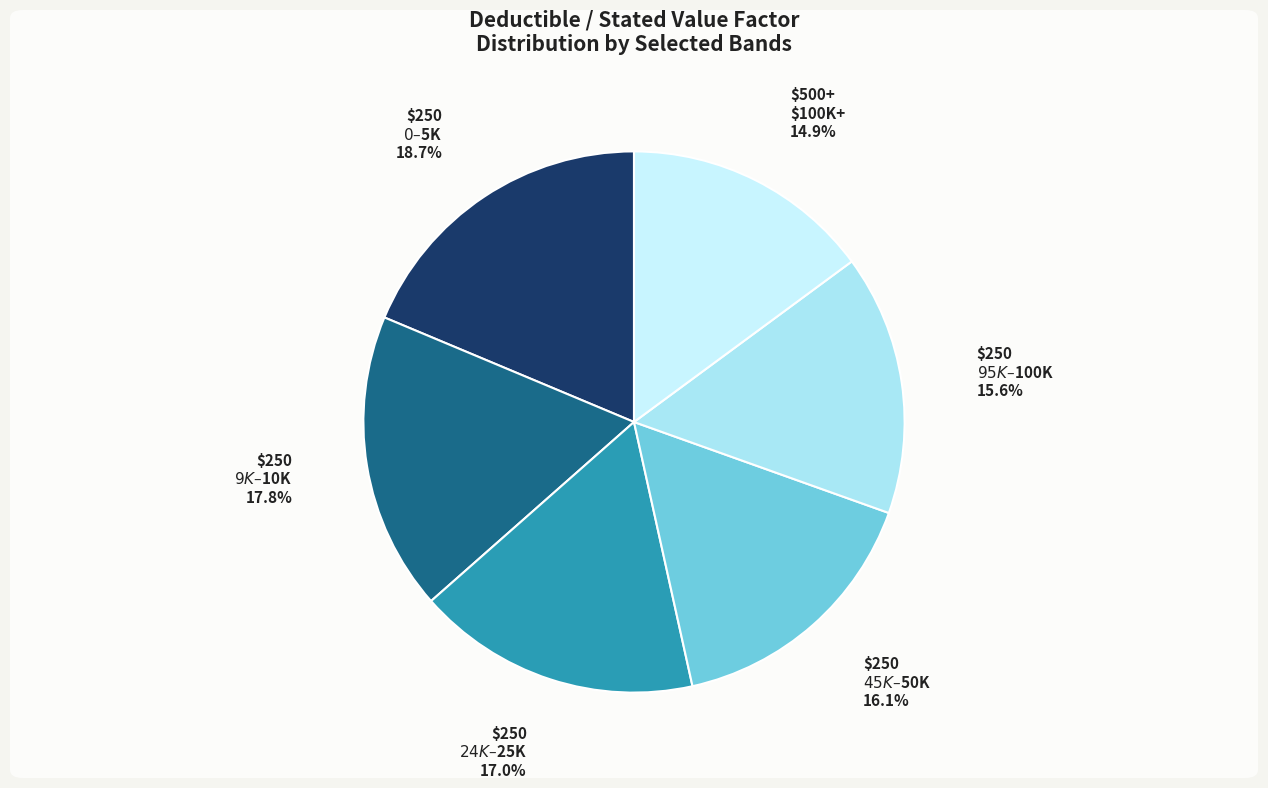

Is there a majority slice in this chart?

No